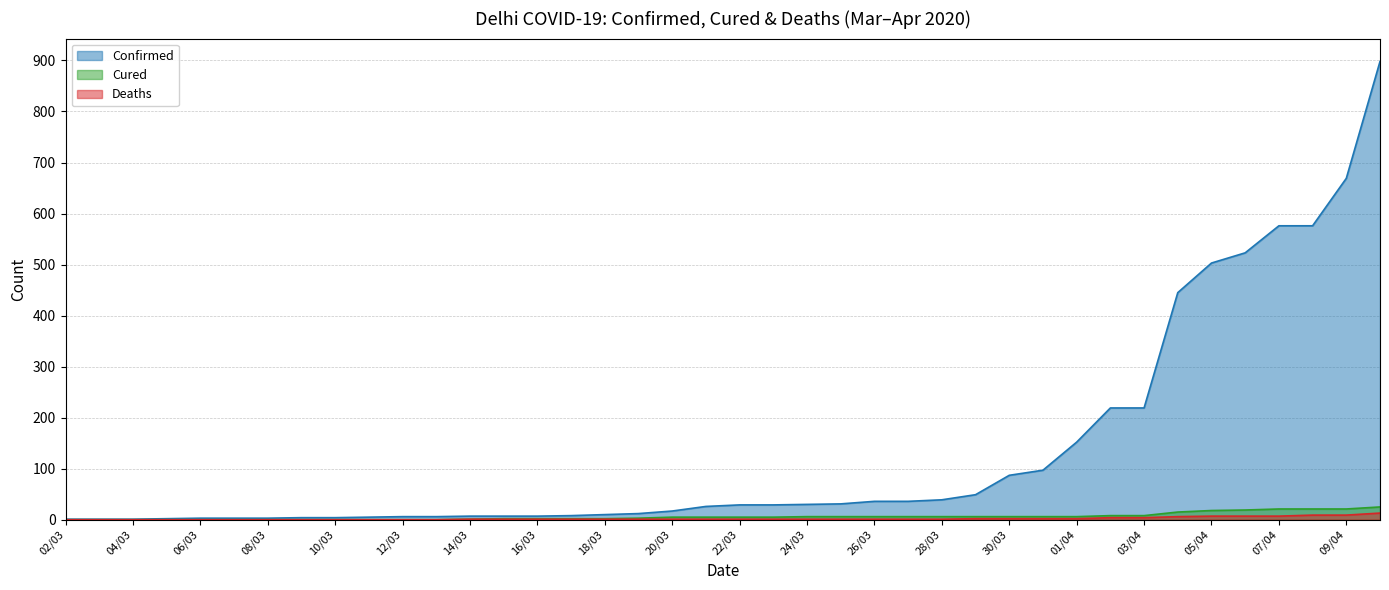

Between 10/03 and 22/03, which is larger?

22/03